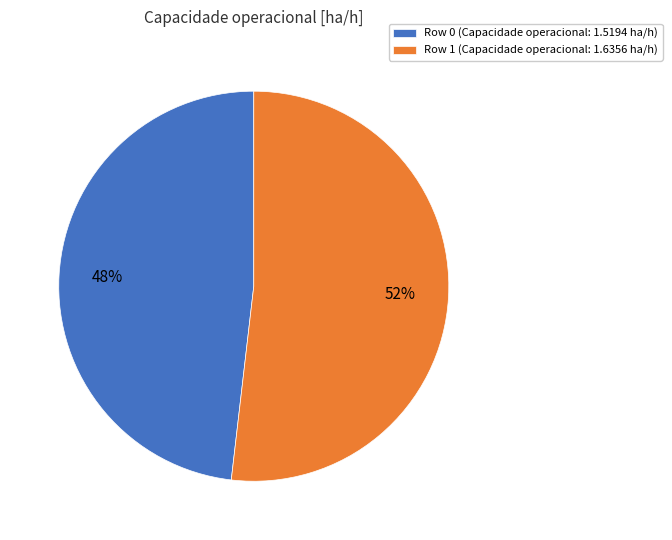

What is the majority slice?

Row 1